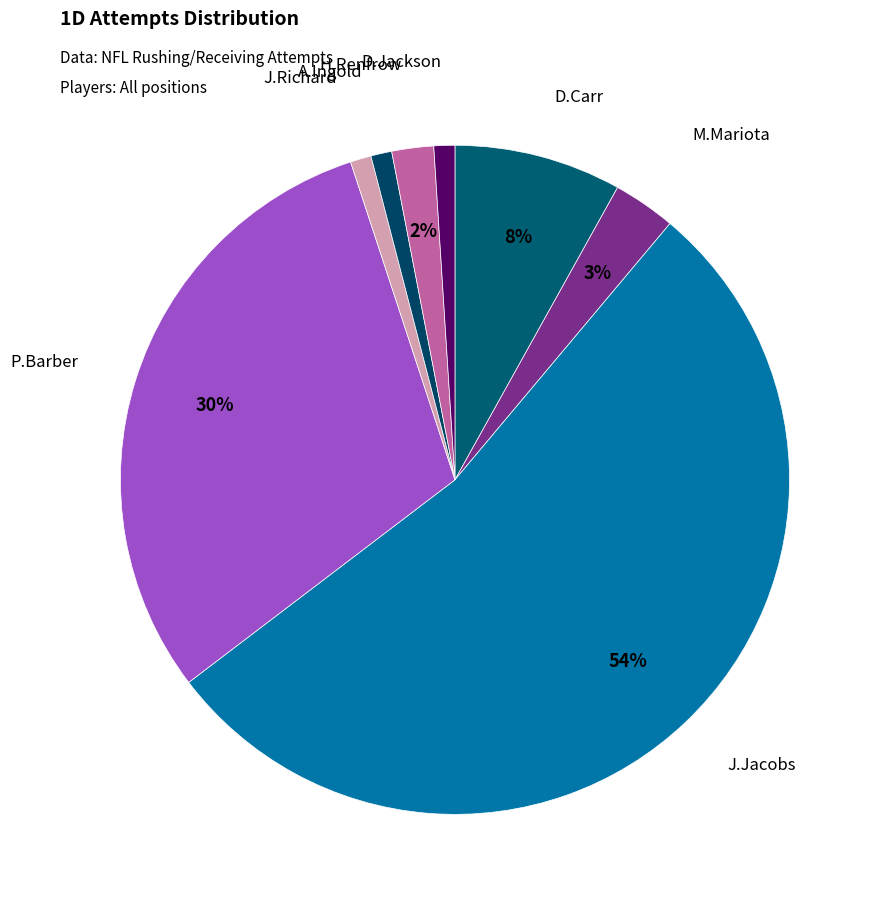

Count the number of slices in the pie.

8